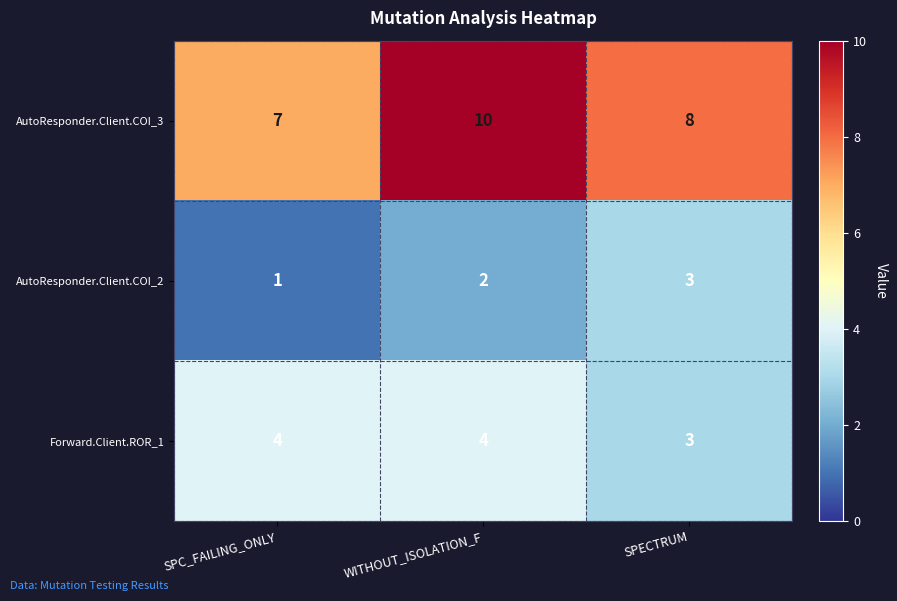

Which series has the largest total across all categories?

AutoResponder.Client.COI_3